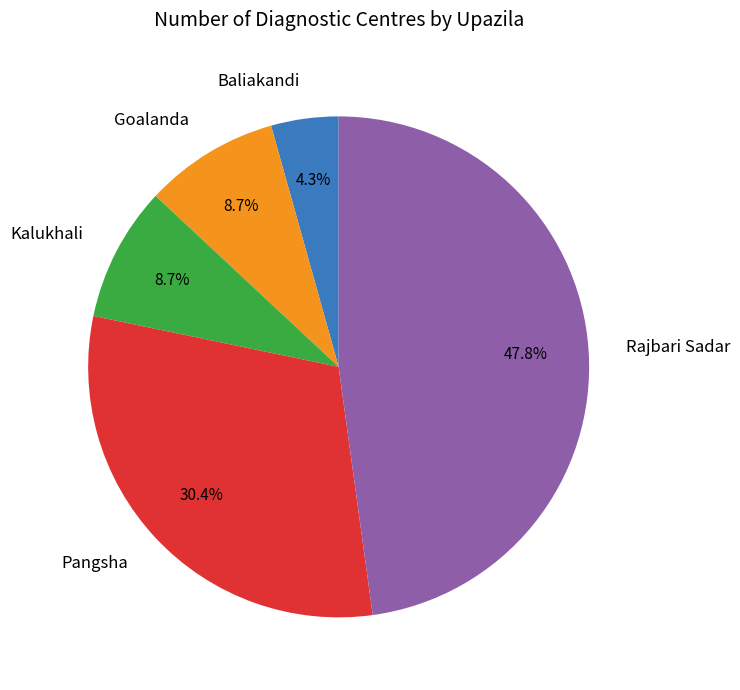

The Kalukhali slice represents 9% of the pie. True or false?

True